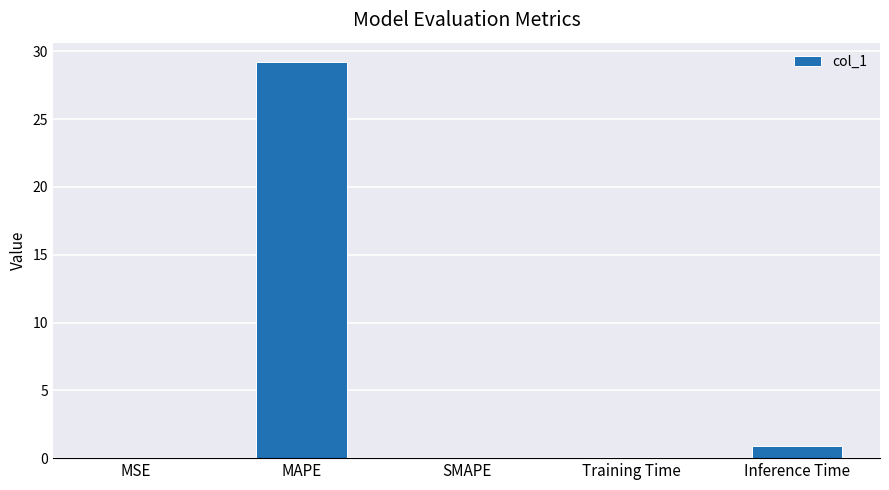

Which has a higher value, MSE or Inference Time?

Inference Time